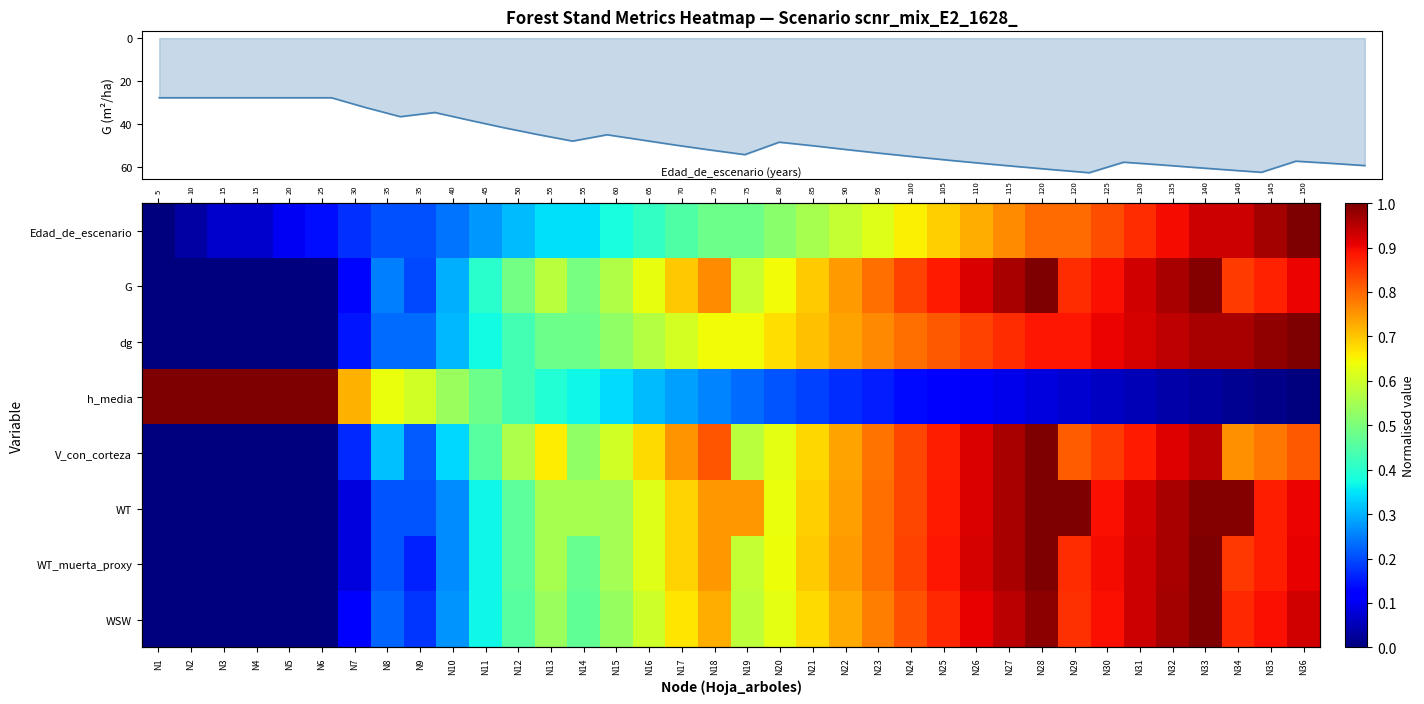

Rank the series at N16 from highest to lowest value.

V_con_corteza, G, WT_muerta_proxy, WT, WSW, dg, Edad_de_escenario, h_media